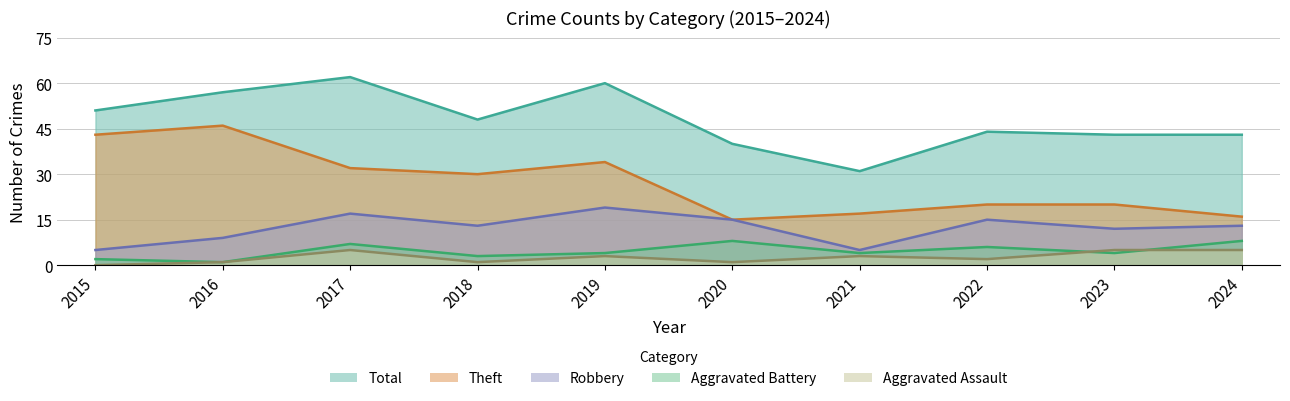

What is the approximate value of Total at 2018, to the nearest 5?

50